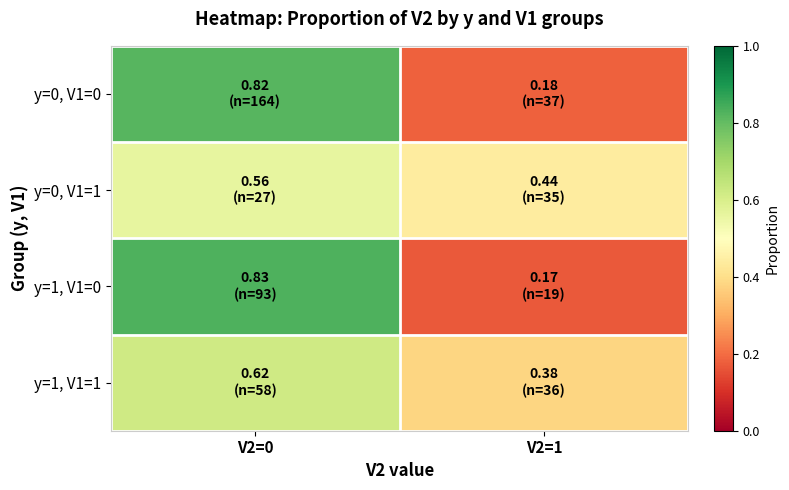

At which category is the sum across all series the highest?

V2=0